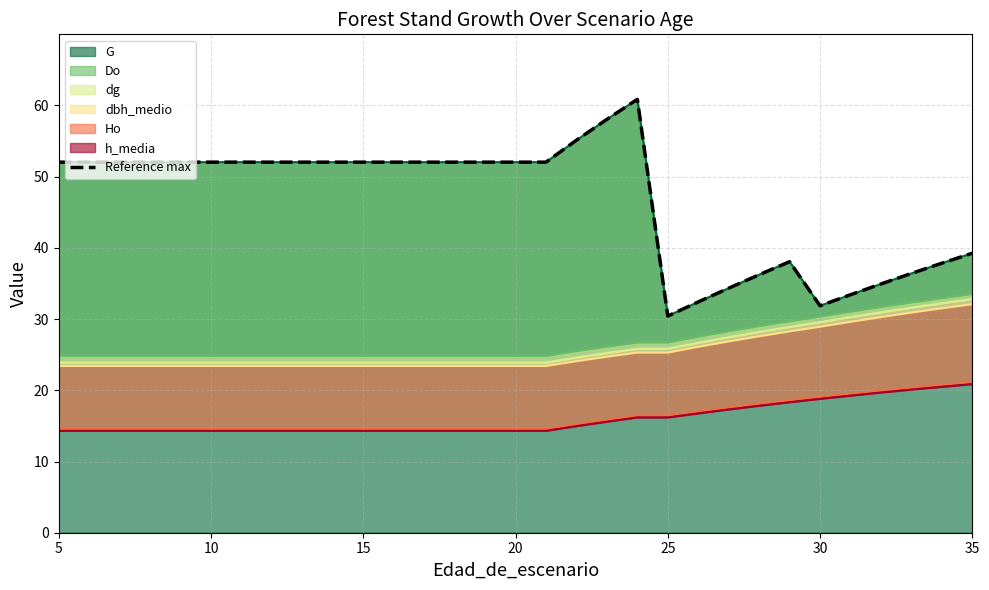

What is the maximum value for G?

60.9